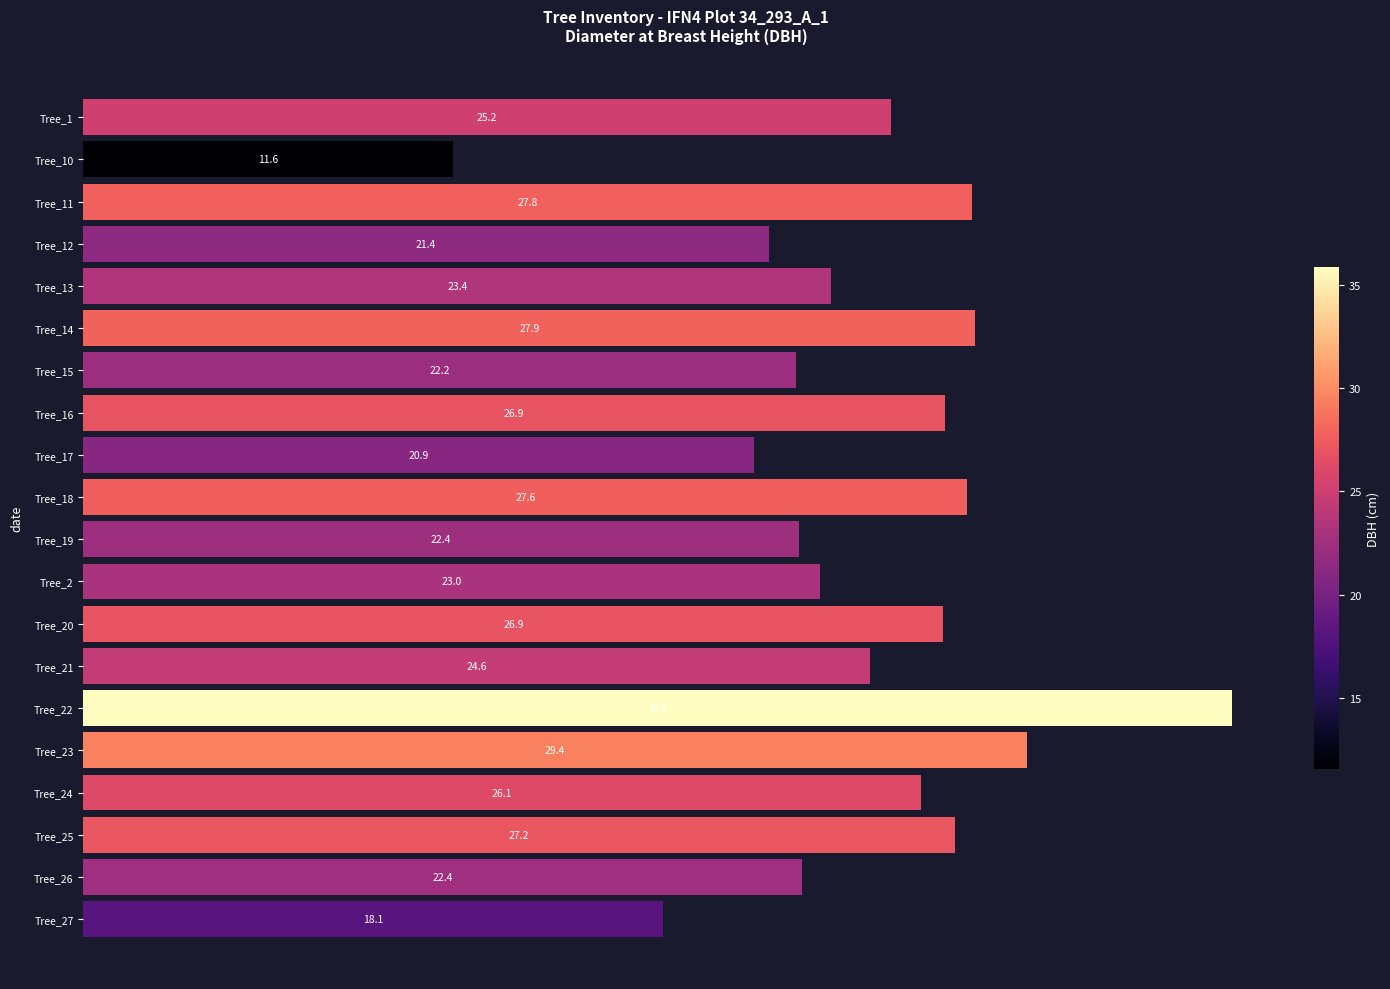

Which has a higher value, Tree_25 or Tree_12?

Tree_25